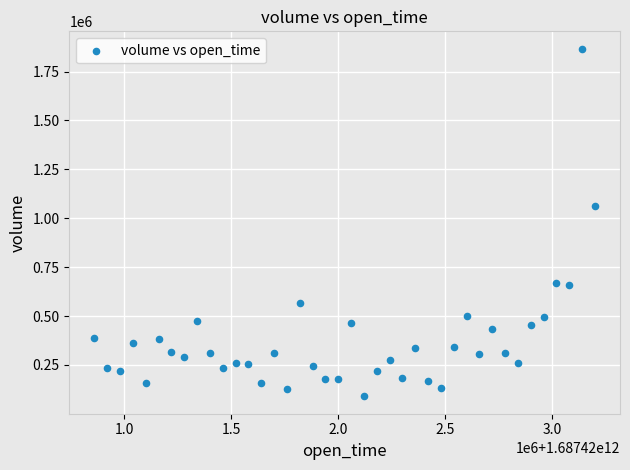

What is the range of X values (max minus min)?

2340000